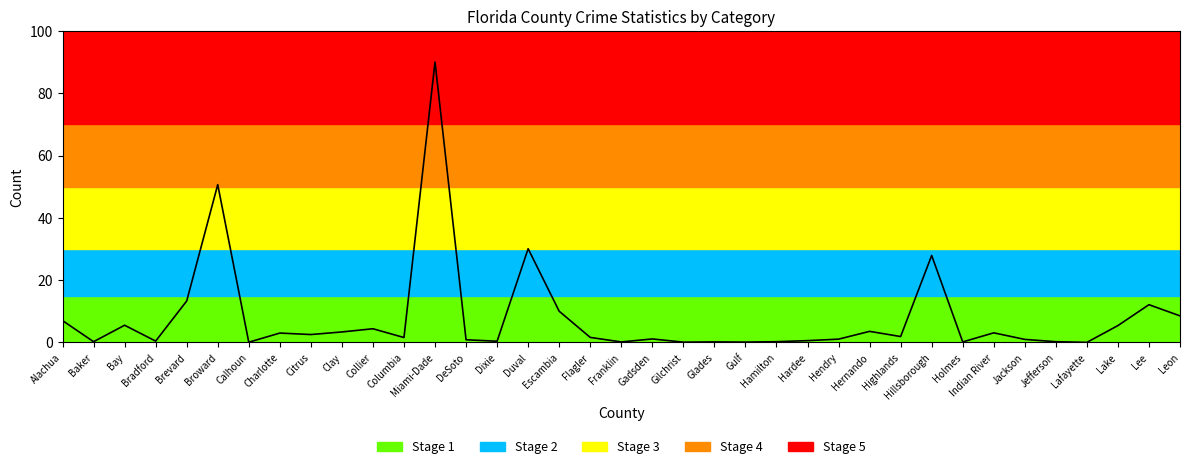

Where is the data nearest to the value 45?

Broward